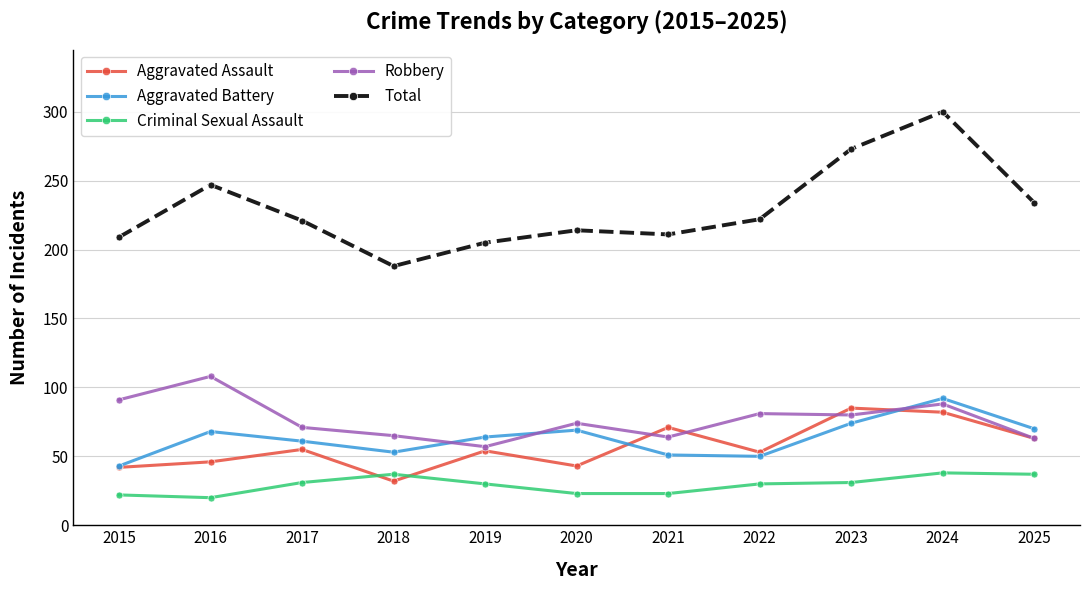

List the series in order of their peak value, lowest first.

Criminal Sexual Assault, Aggravated Assault, Aggravated Battery, Robbery, Total